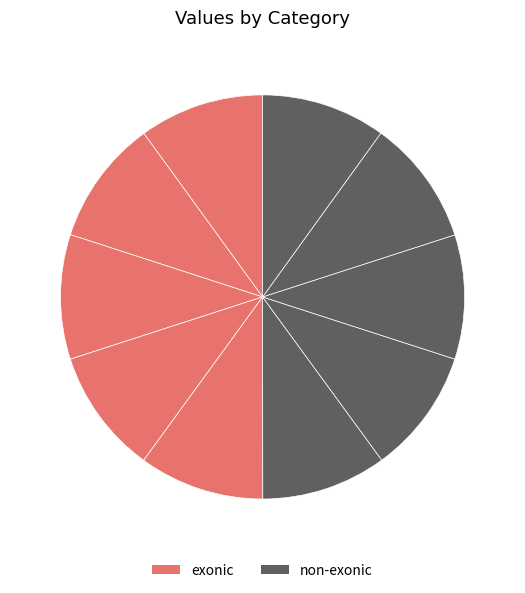

Rank the categories by value from lowest to highest.

7, 9, 2, 6, 0, 3, 1, 5, 4, 8